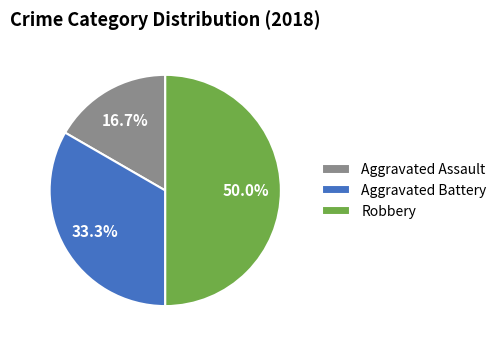

How many slices are in this pie chart?

3